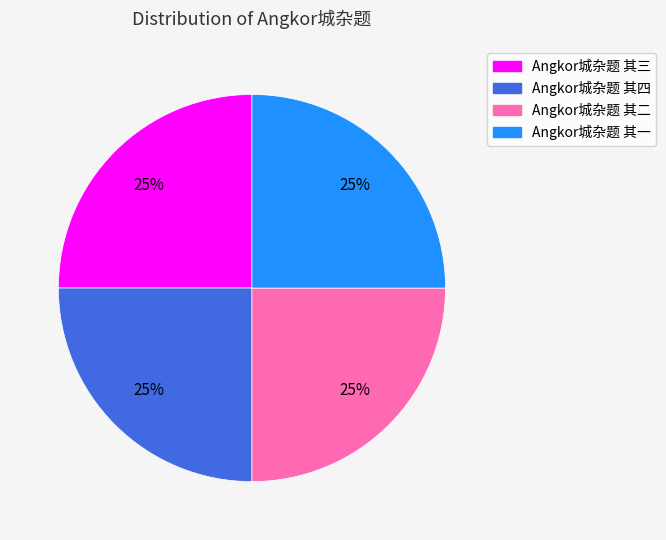

What is the ratio of the value at Angkor城杂题 其一 to the value at Angkor城杂题 其三?

1.0